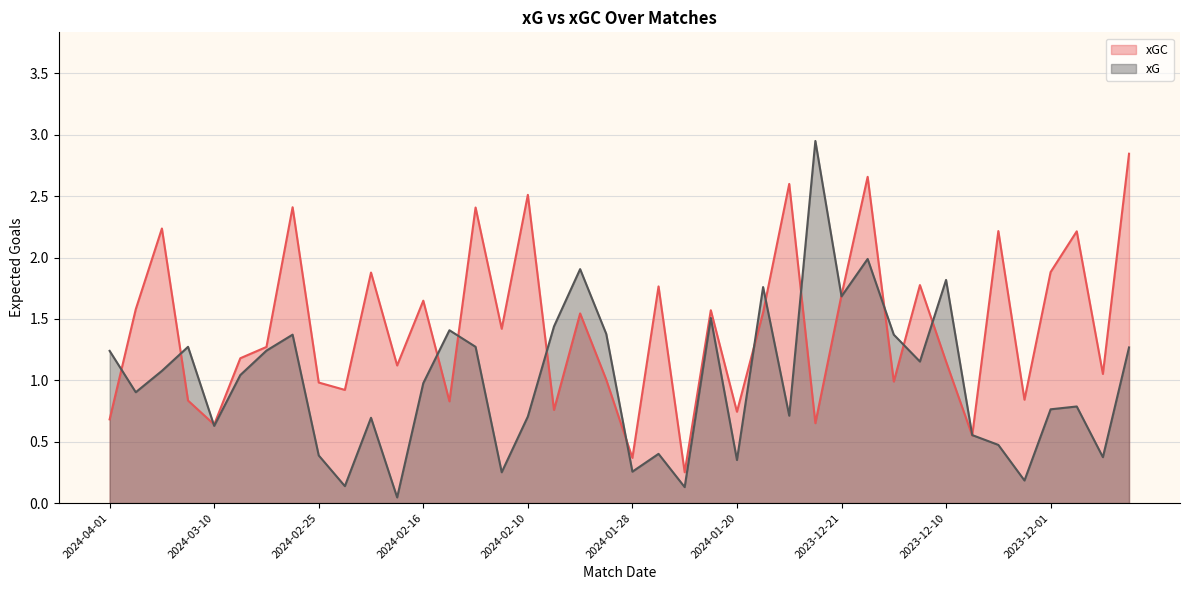

Rank the series by their average value, from highest to lowest.

xGC, xG